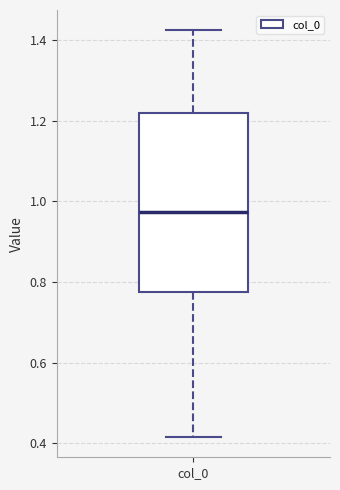

Transcribe this box plot: give where the median line is, the range the box spans, and where the two whiskers end, as read against the y-axis. The values are not printed on the chart, so give them approximately, as read against the axis.

median 0.98, box 0.78 to 1.22, whiskers 0.42 to 1.42